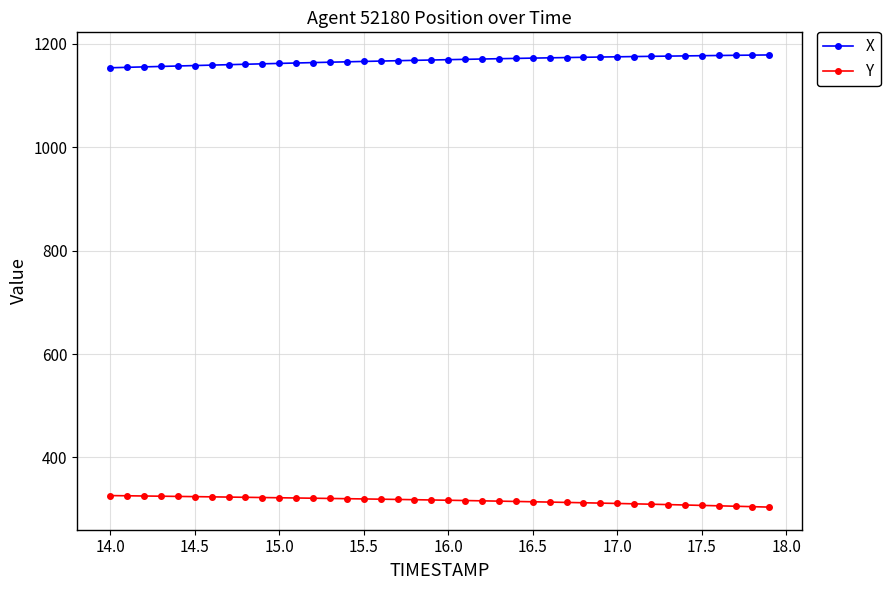

What is the value of the Y point at the 4th from the left?

325.0